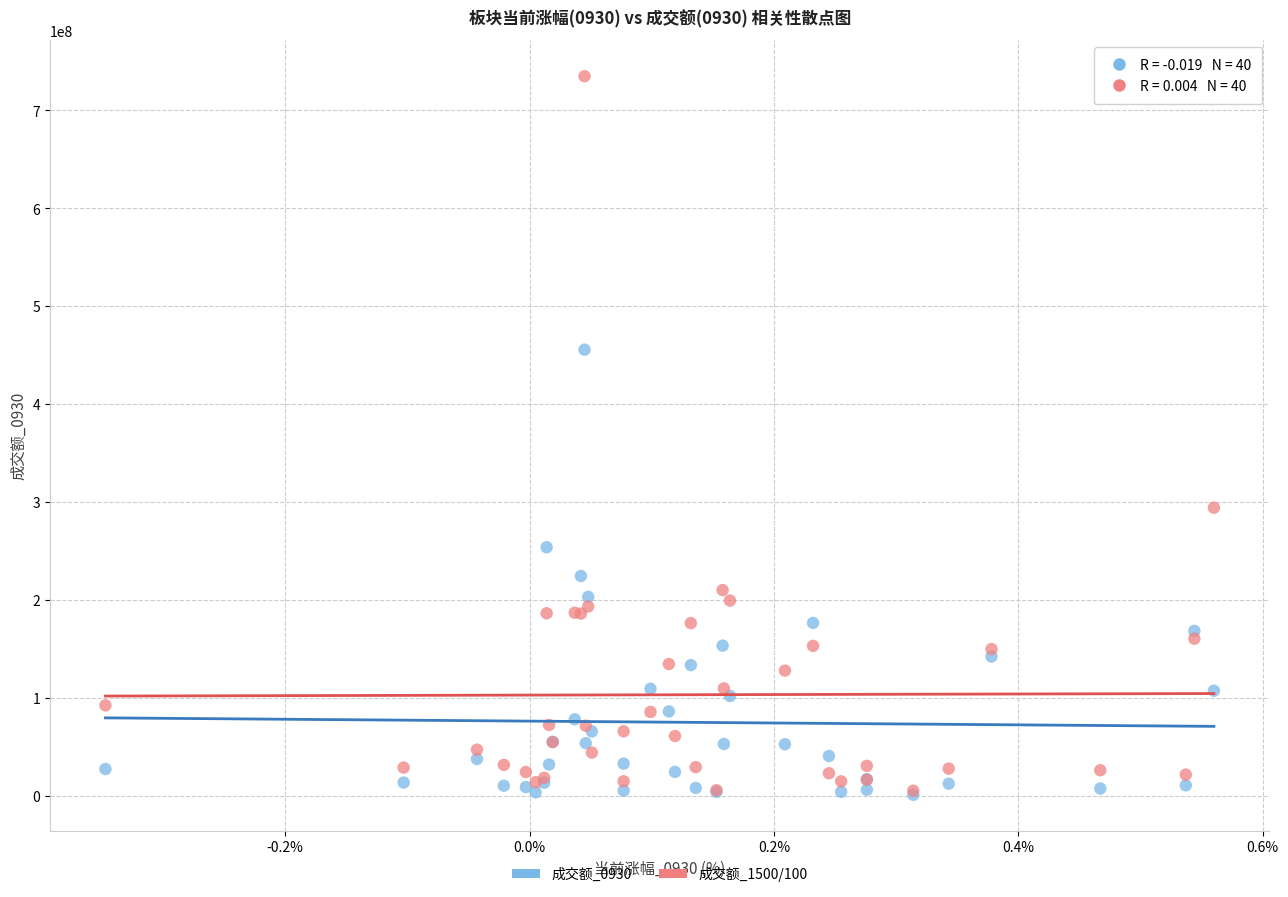

Across all series, what Y value is closest to 367899364?

294177183.1